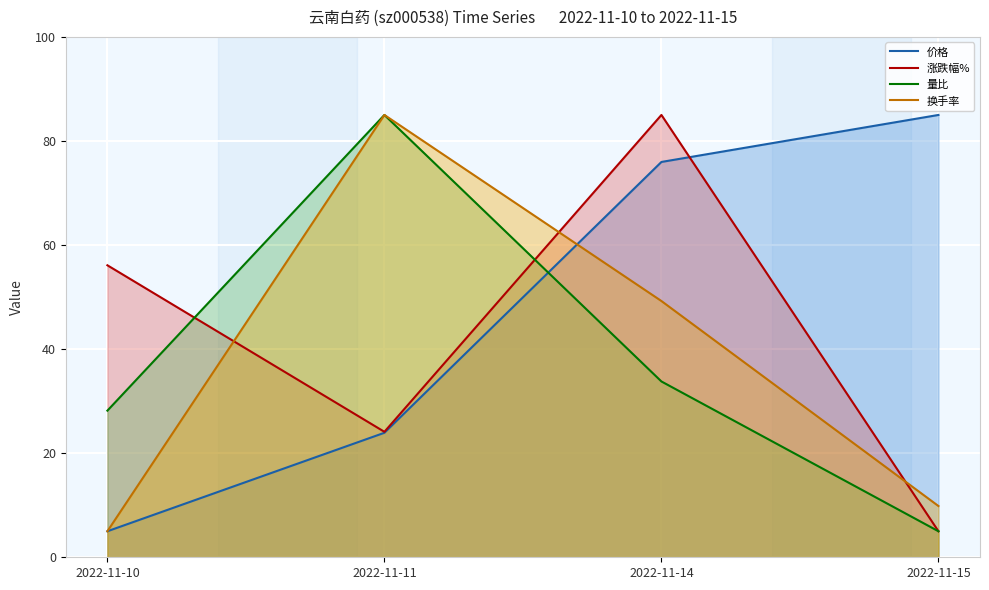

The value of 换手率 at 2022-11-11 is 85.0. True or false?

True